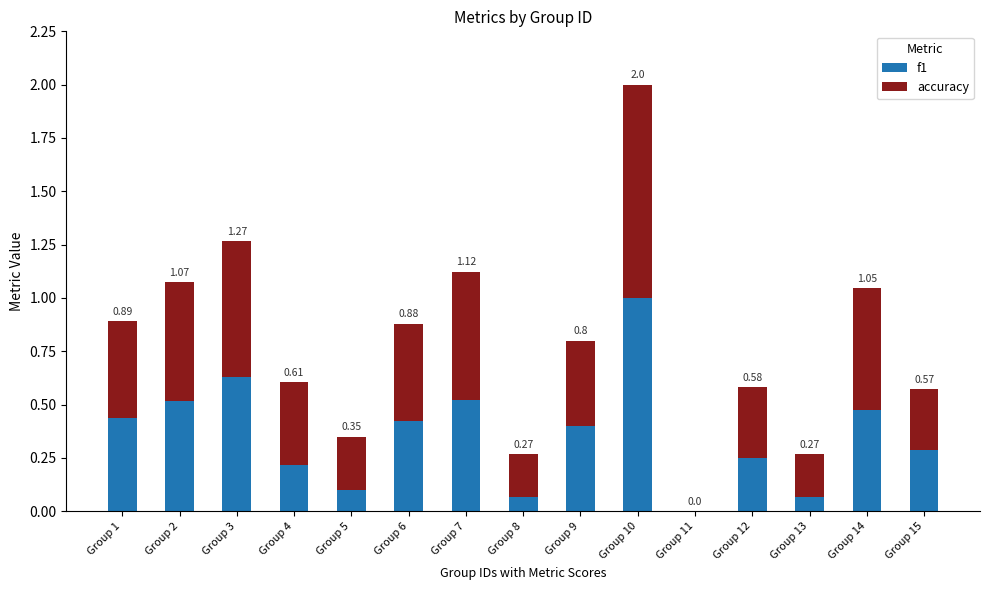

At which category is the sum across all series the highest?

Group 10